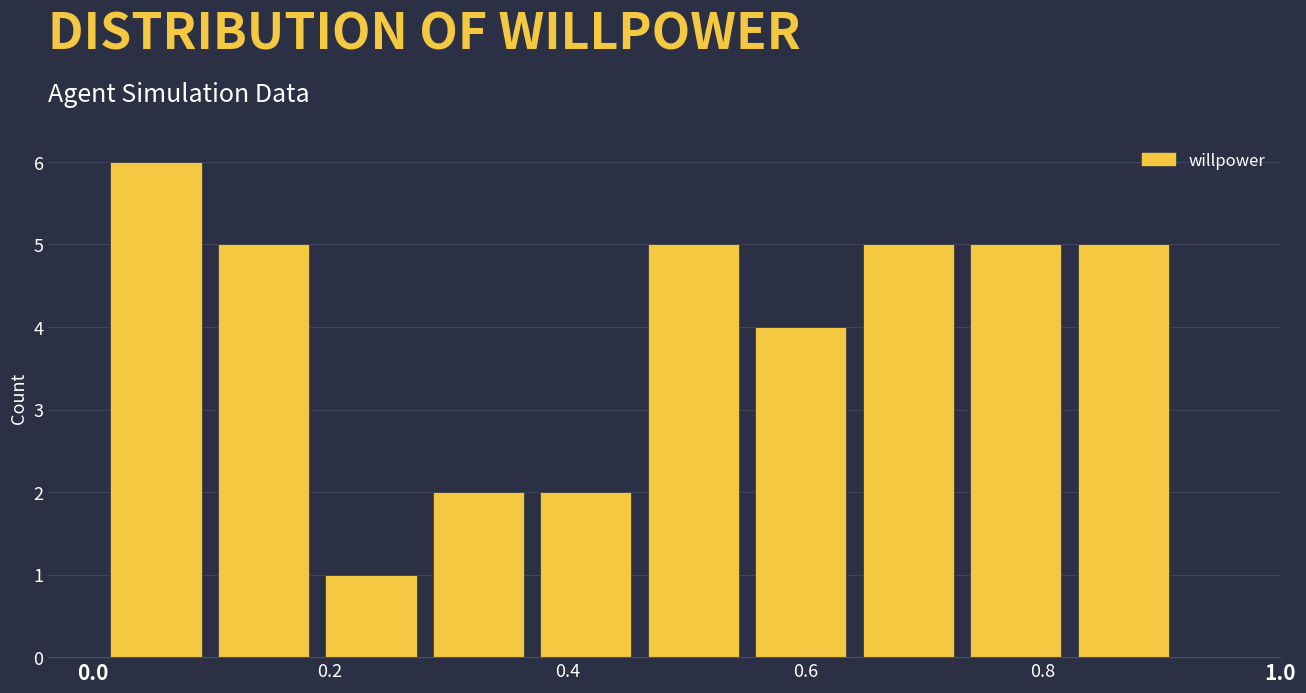

Over which range of the x-axis is the bar tallest?

0.00 to 0.10